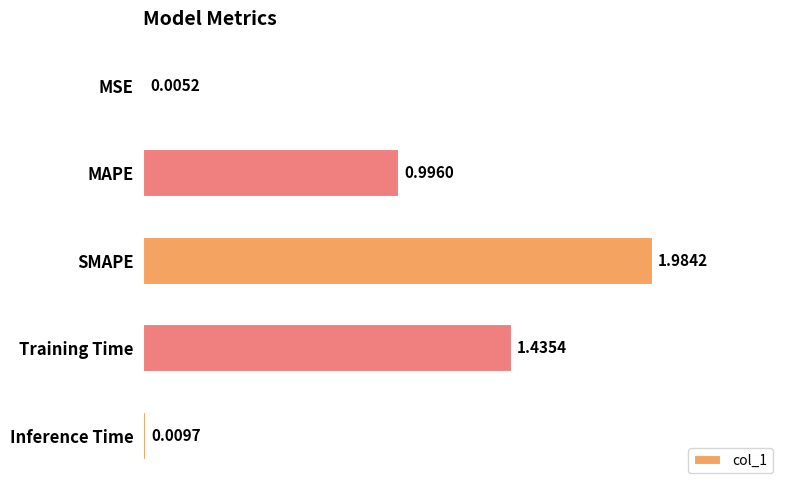

Does the chart contain stacked bars?

No